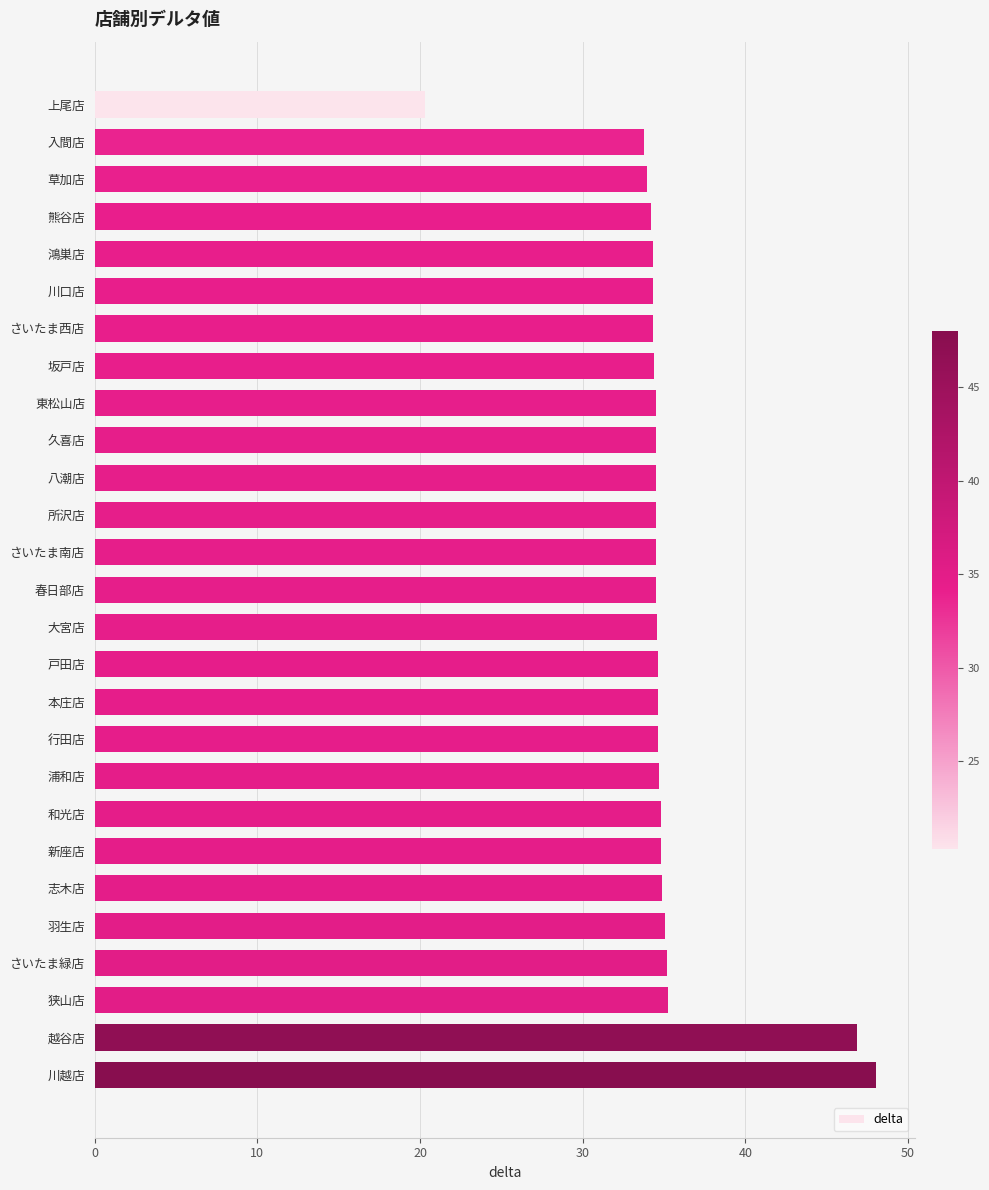

The value at 熊谷店 is 34.2. True or false?

True